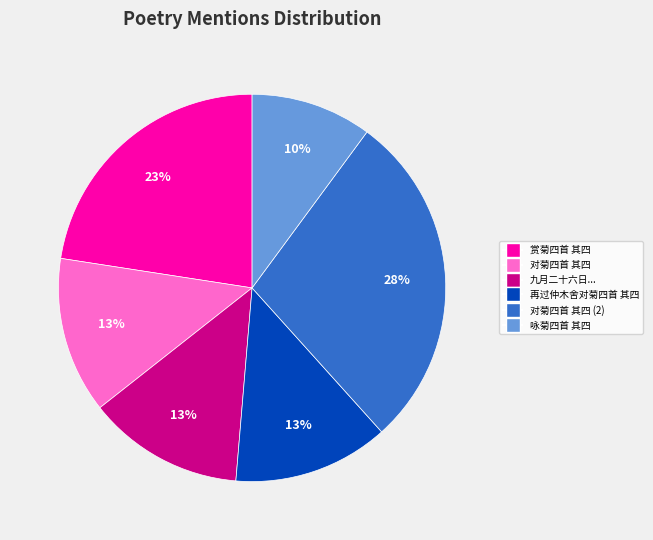

Approximately how many times larger is the value at 对菊四首 其四 (2) compared to 对菊四首 其四?

2.2